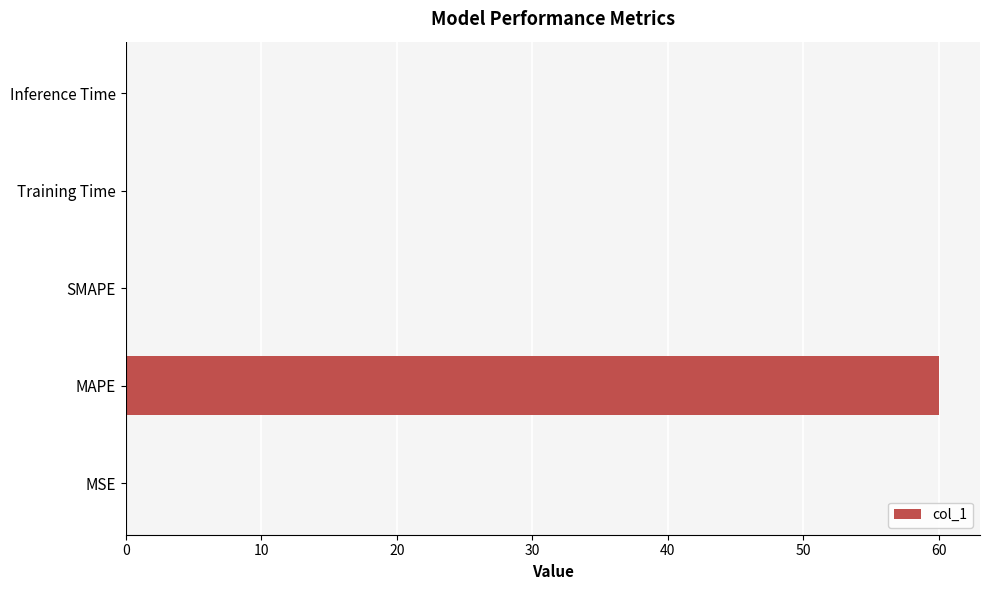

Which has a higher value, MSE or MAPE?

MAPE